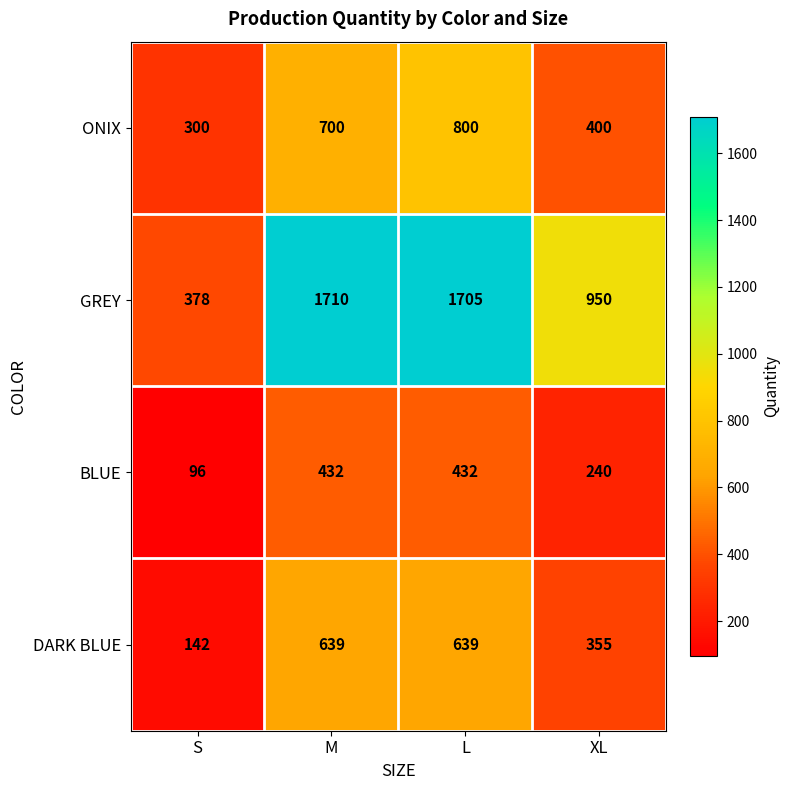

At which category is the sum across all series the highest?

L